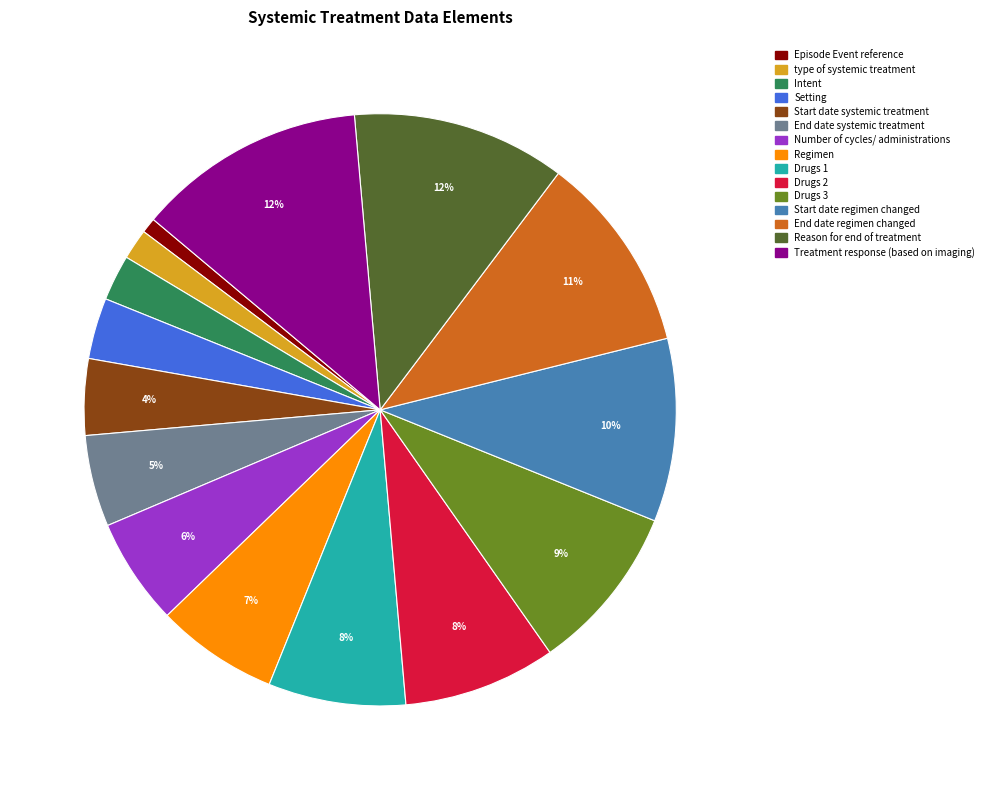

Which has a higher value, Regimen or type of systemic treatment?

Regimen